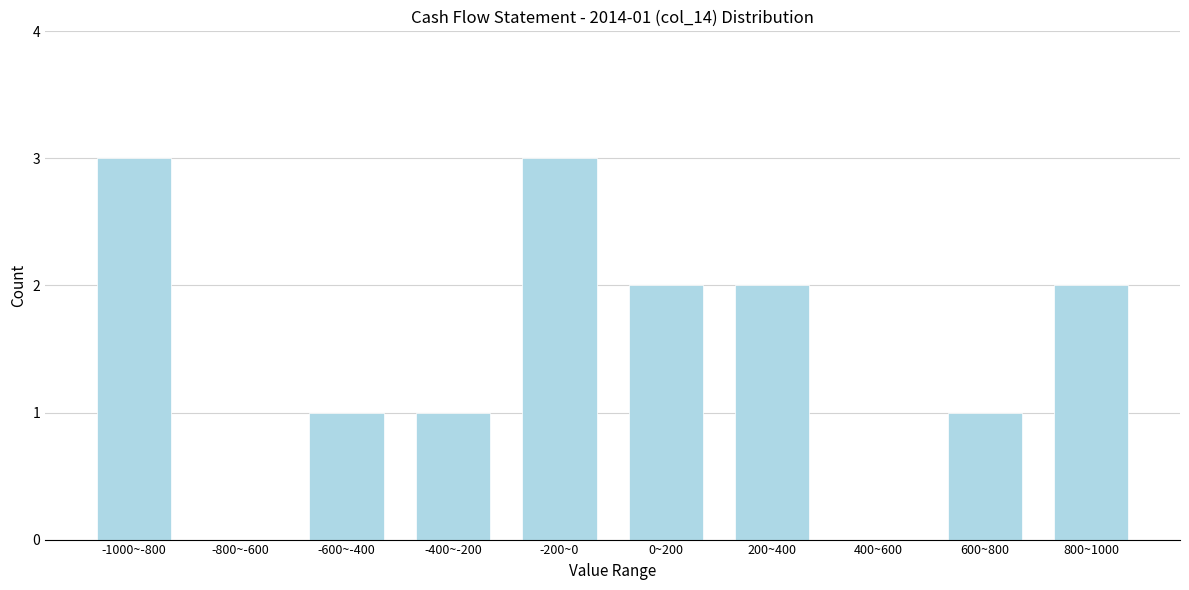

Reading left to right, extract all data points from this chart.

-1000~-800=3	-800~-600=0	-600~-400=1	-400~-200=1	-200~0=3	0~200=2	200~400=2	400~600=0	600~800=1	800~1000=2